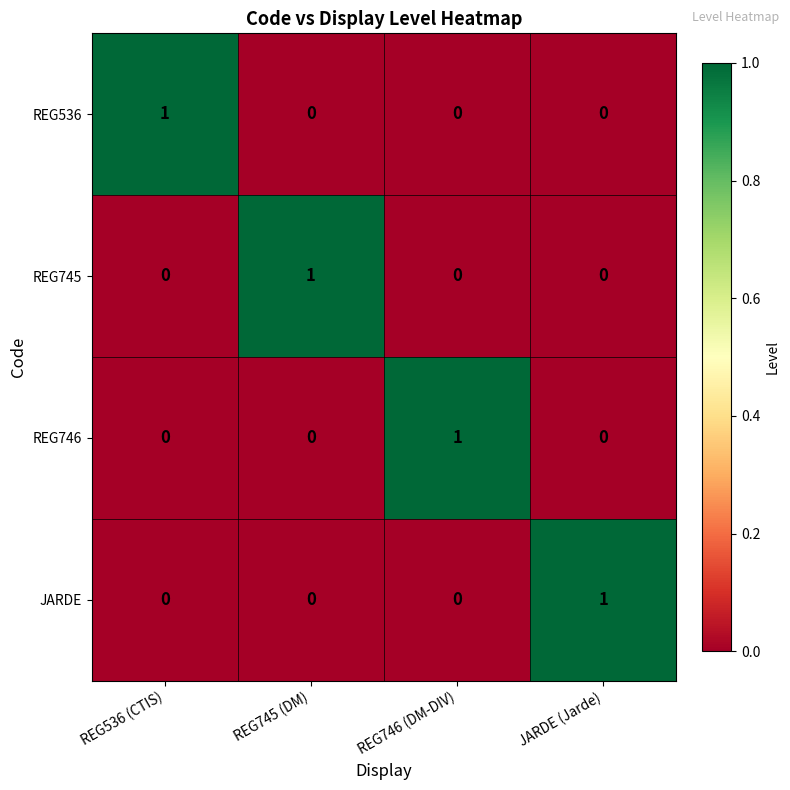

Count the number of data series in this chart.

4